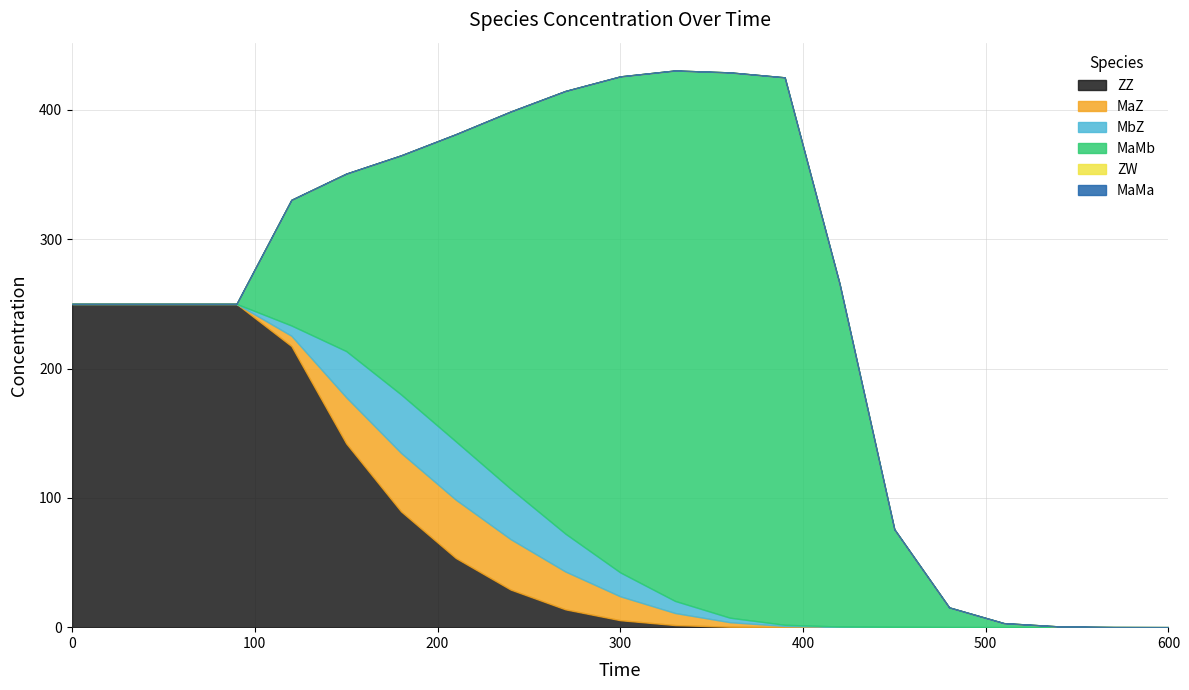

At how many categories does at least one series exceed 285?

6